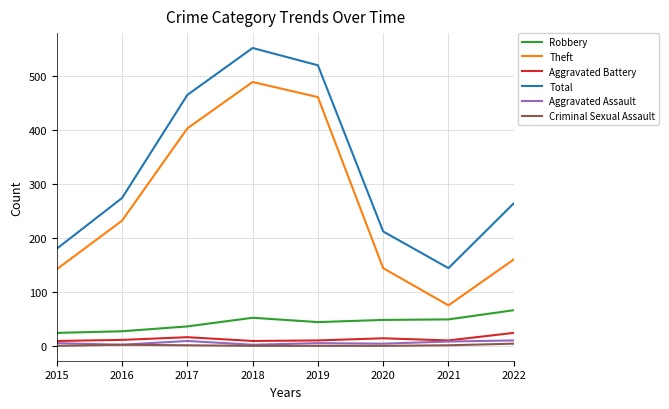

True or false: Aggravated Battery and Theft intersect in this chart.

False